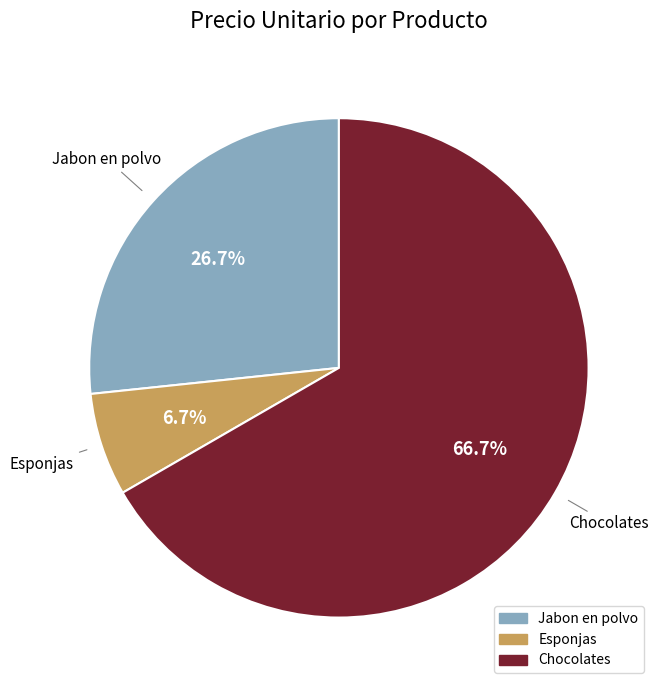

What is the smallest slice in the pie chart?

Esponjas